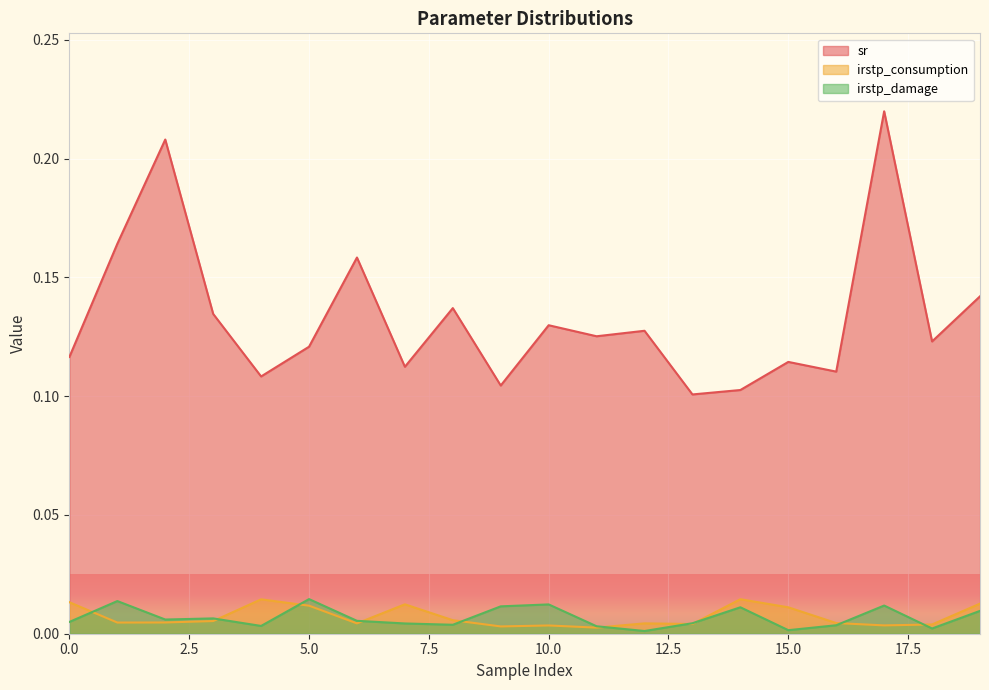

How many irstp_consumption values are between 0 and 1?

20